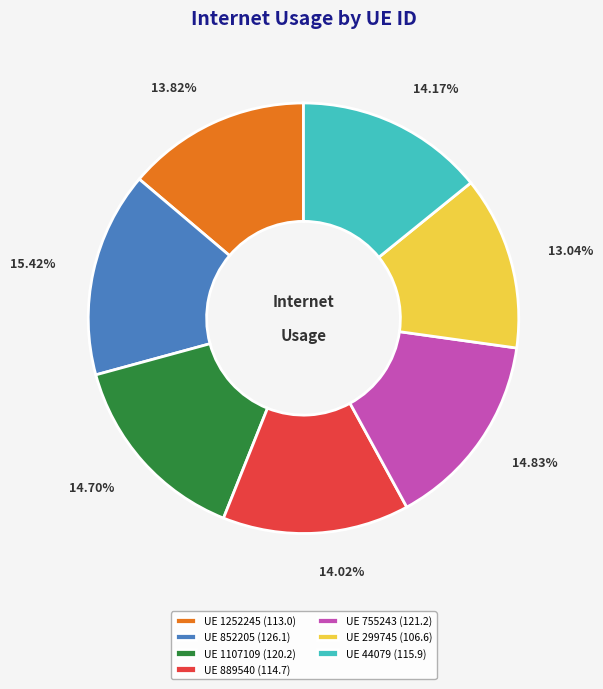

Between UE 852205 (126.1) and UE 889540 (114.7), which is larger?

UE 852205 (126.1)